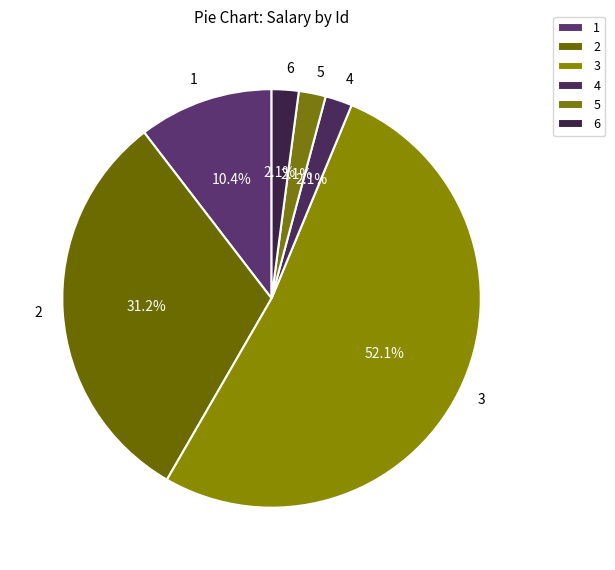

Is there a majority slice in this chart?

Yes